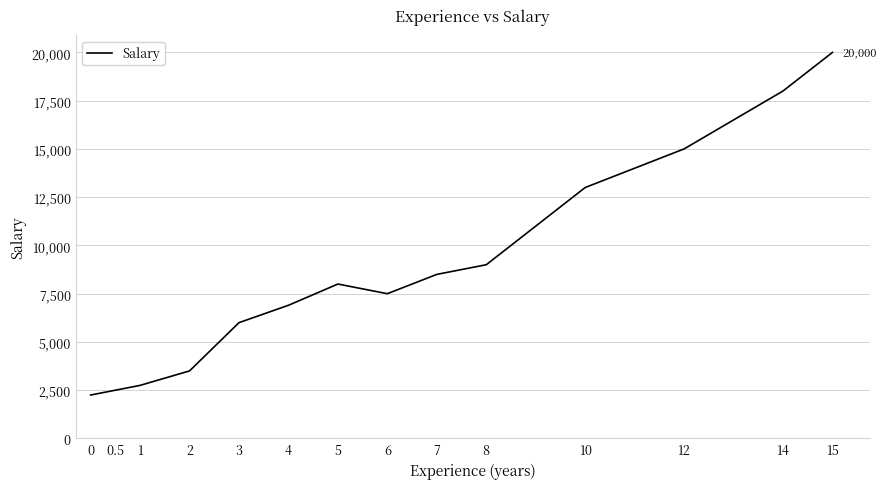

How many series are shown in this chart?

1